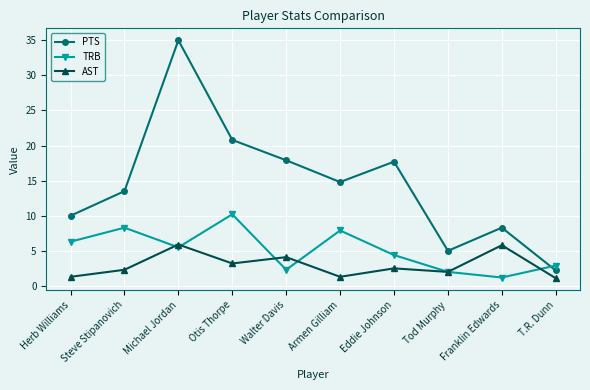

How many categories are shown in the chart?

10